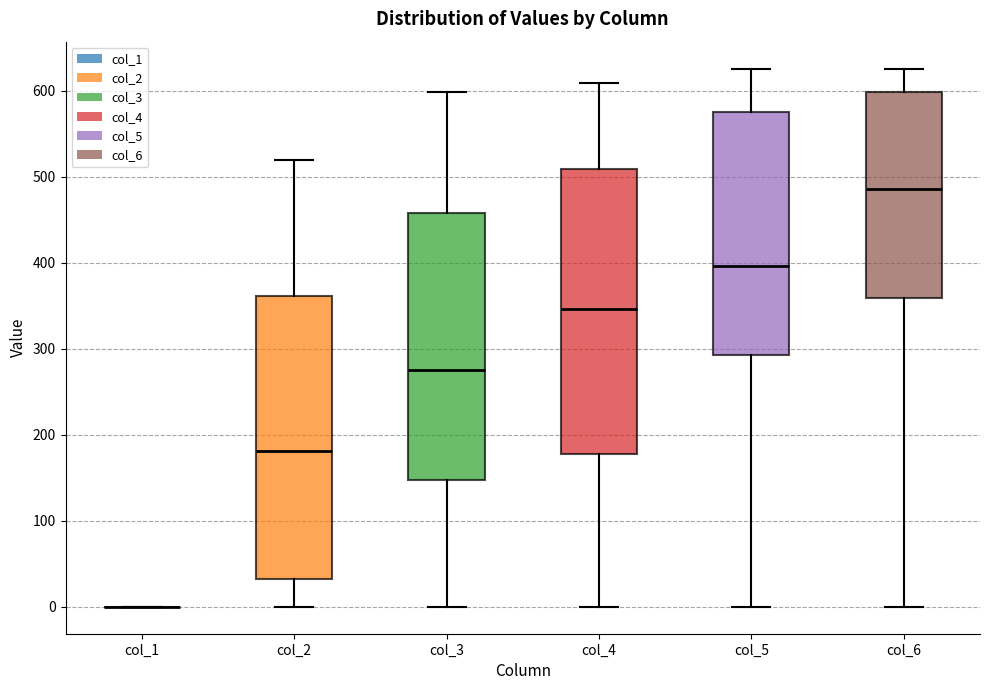

Reading left to right, read every box against the y-axis: the position of its median line, the range the box covers, and the ends of its whiskers. The values are not printed on the chart, so give them approximately, as read against the axis.

col_1: box collapsed to a line at 0, whiskers 0 to 0
col_2: median 180, box 30 to 360, whiskers 0 to 520
col_3: median 280, box 150 to 460, whiskers 0 to 600
col_4: median 350, box 180 to 510, whiskers 0 to 610
col_5: median 400, box 290 to 580, whiskers 0 to 630
col_6: median 490, box 360 to 600, whiskers 0 to 630